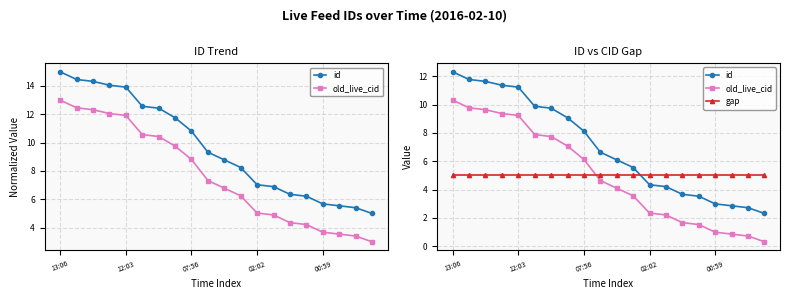

What is the difference between the id values at 16 and 14?

0.7